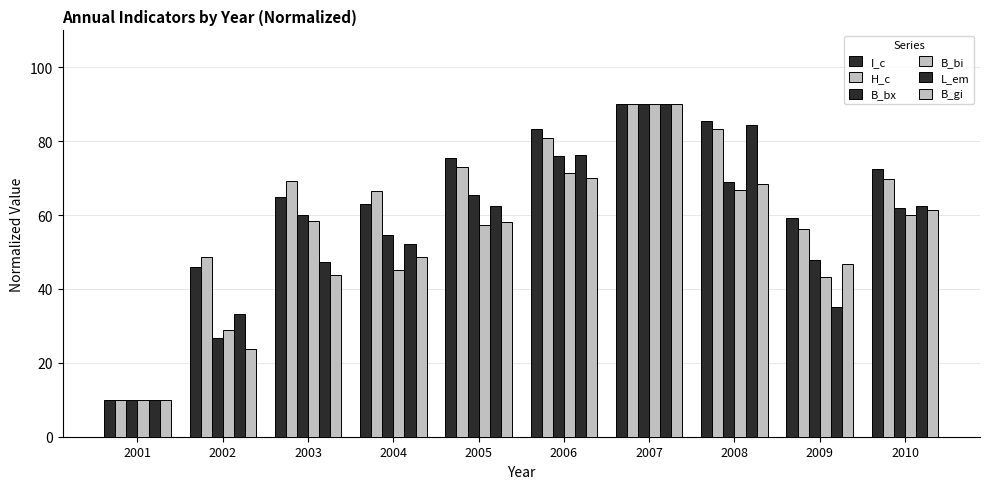

The value of I_c at 2009 is 59.3. True or false?

True